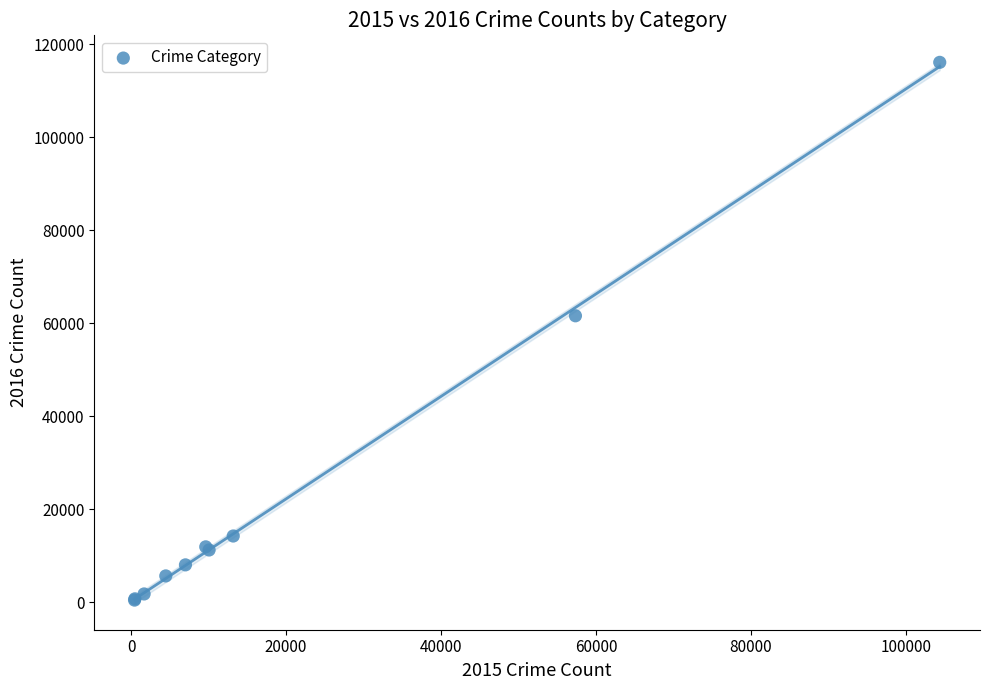

What Y value in the scatter plot is closest to 58302?

61621